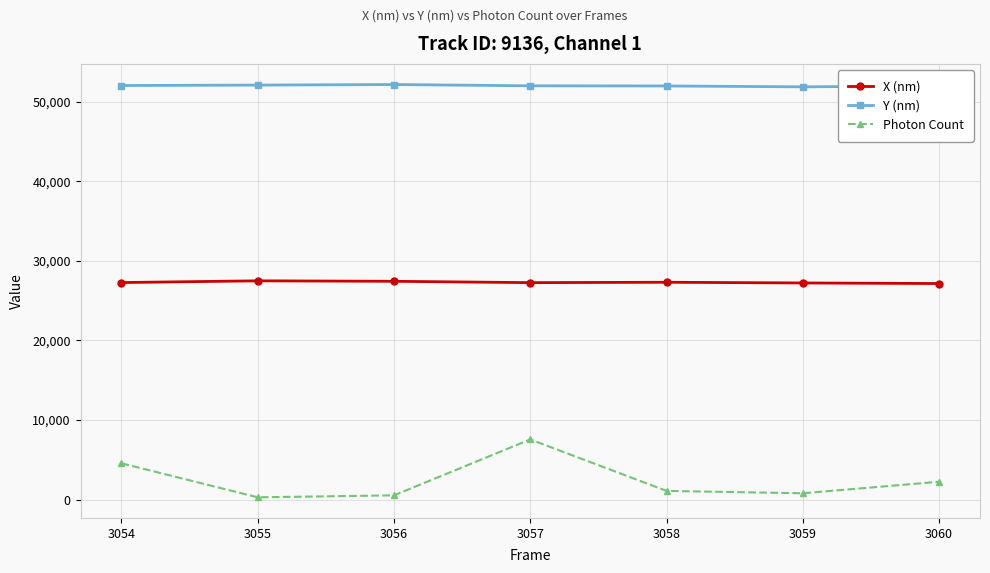

True or false: X (nm) has a value of 27226.1 at 3059.

True